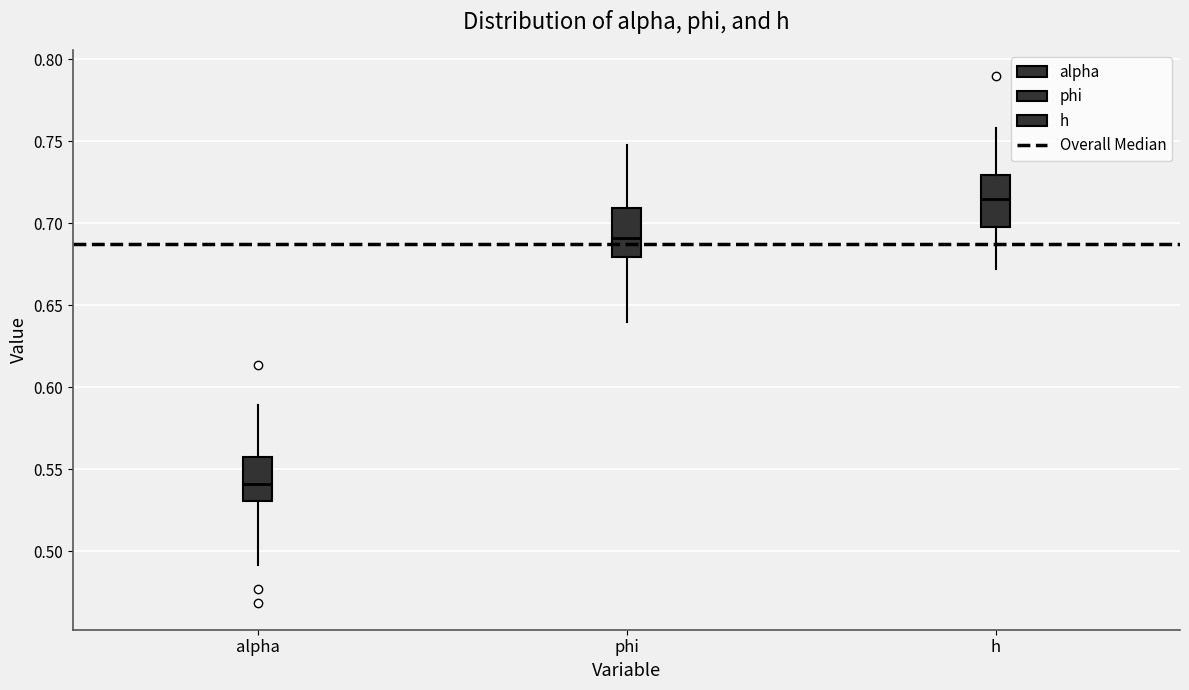

Reading left to right, read every box against the y-axis: the position of its median line, the range the box covers, and the ends of its whiskers. The values are not printed on the chart, so give them approximately, as read against the axis.

alpha: median 0.540, box 0.530 to 0.555, whiskers 0.490 to 0.590
phi: median 0.690, box 0.680 to 0.710, whiskers 0.640 to 0.750
h: median 0.715, box 0.700 to 0.730, whiskers 0.670 to 0.760